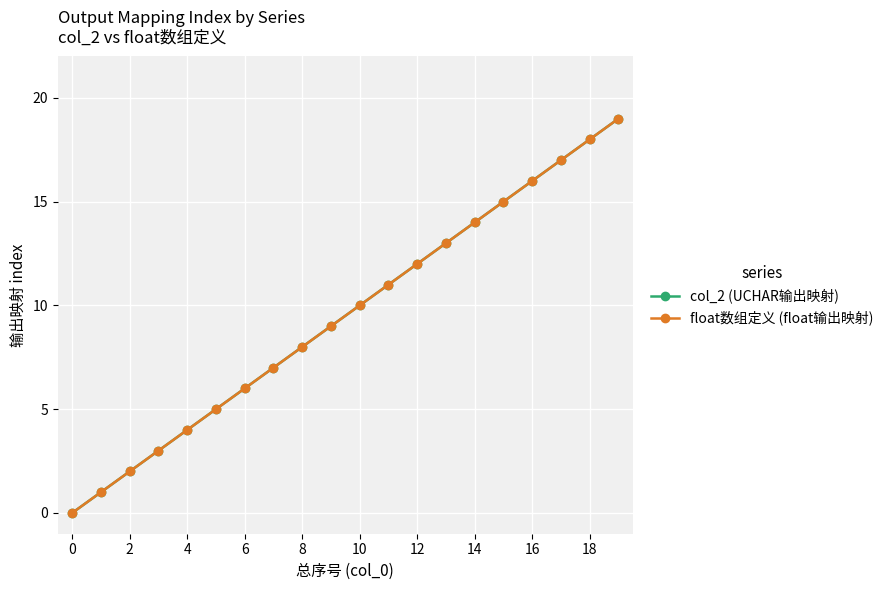

True or false: col_2 (UCHAR输出映射) and float数组定义 (float输出映射) intersect in this chart.

False